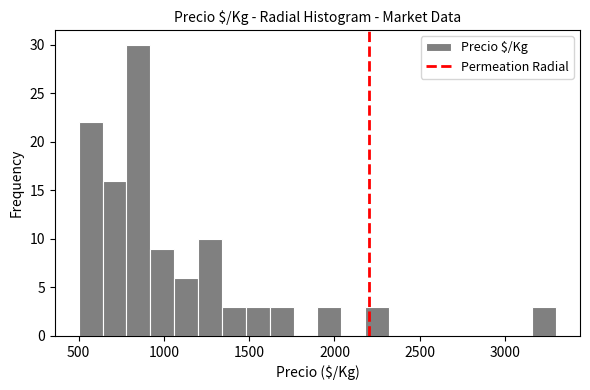

Read against the x-axis, roughly where is the centre of the tallest bar?

850